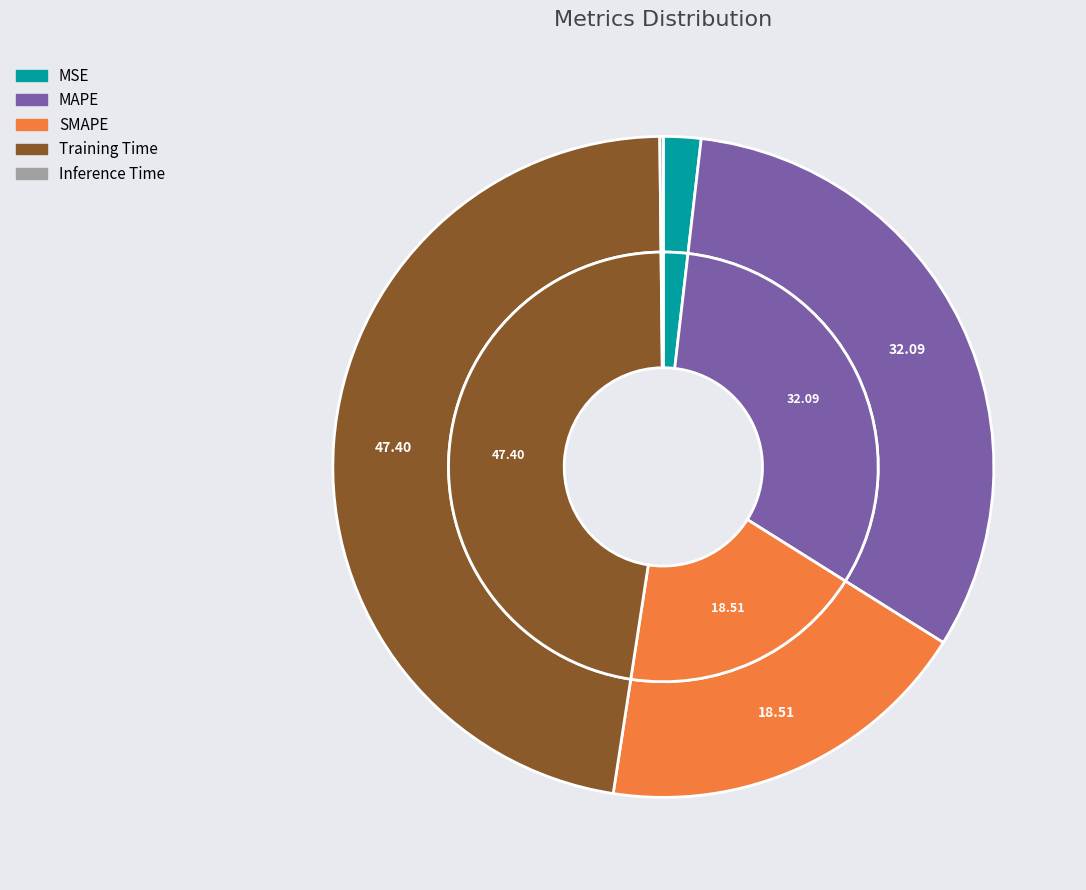

How many segments does this pie chart have?

5